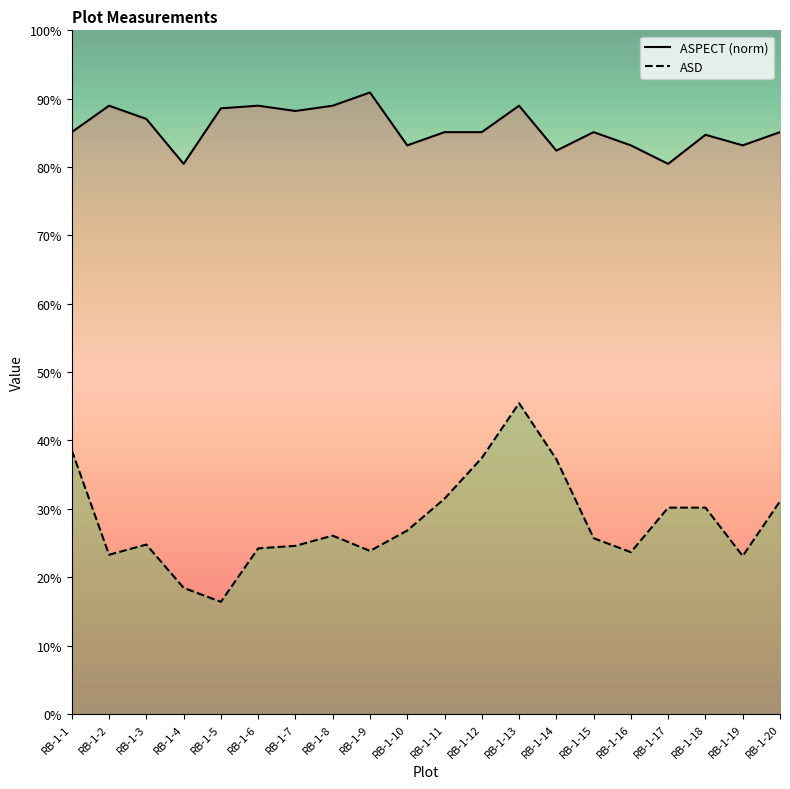

What is the average value of the ASPECT series?

46.0